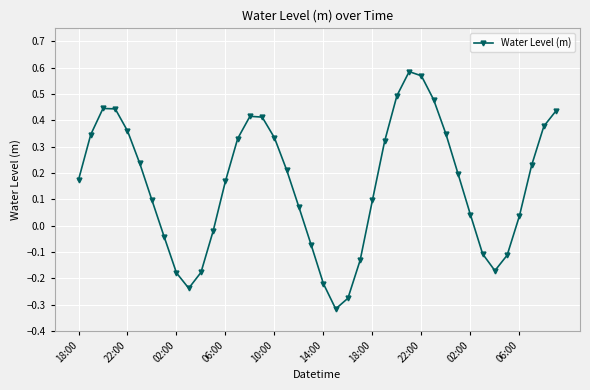

How many interior local valleys (lower than both neighbors) does the data have?

3